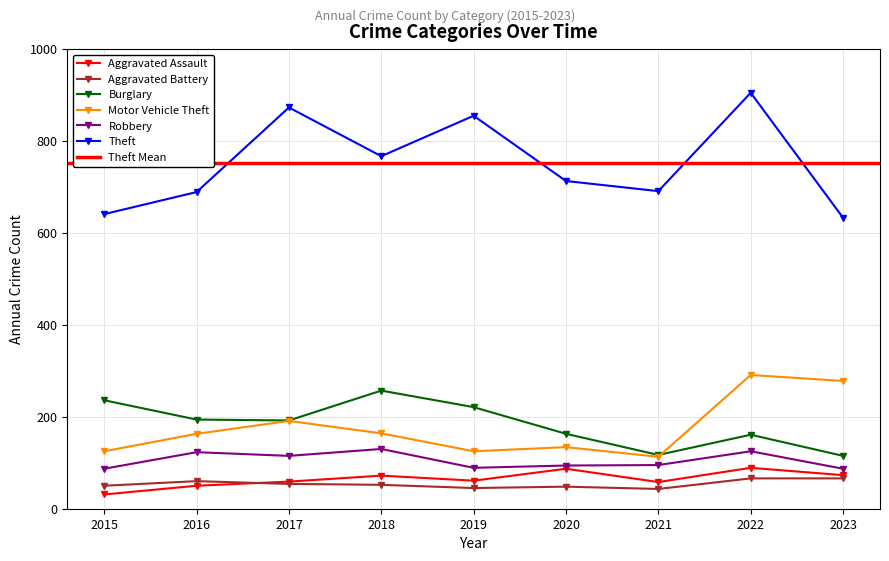

How many interior local valleys does the Motor Vehicle Theft series have?

2